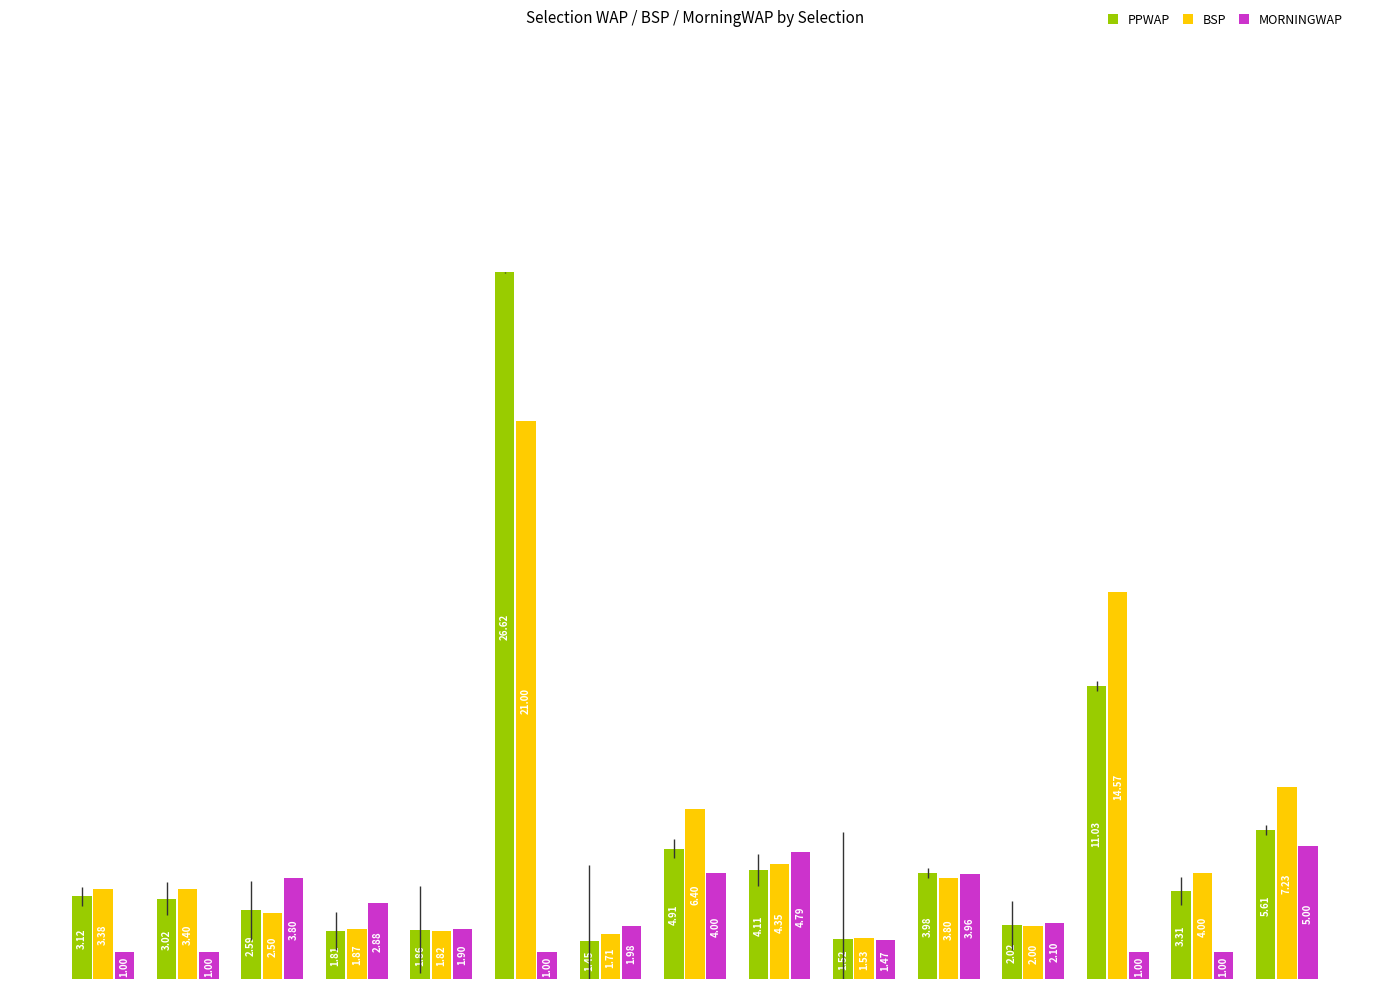

Rank the series by their maximum value, from highest to lowest.

PPWAP, BSP, MORNINGWAP